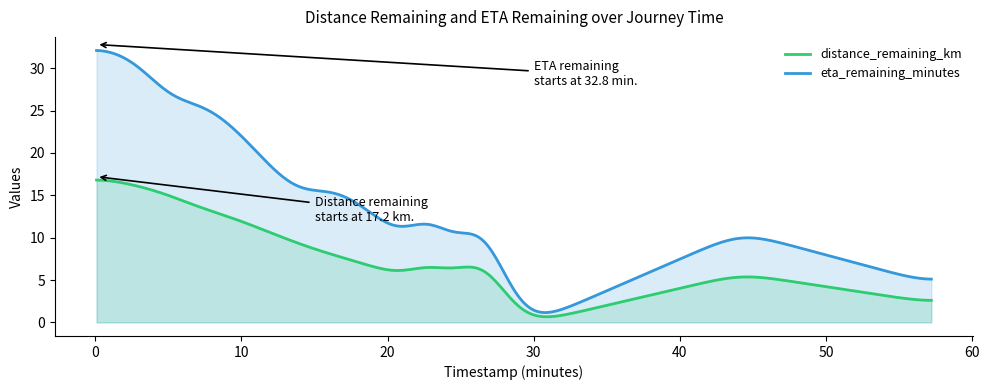

What is the maximum value for eta_remaining_minutes?

32.1